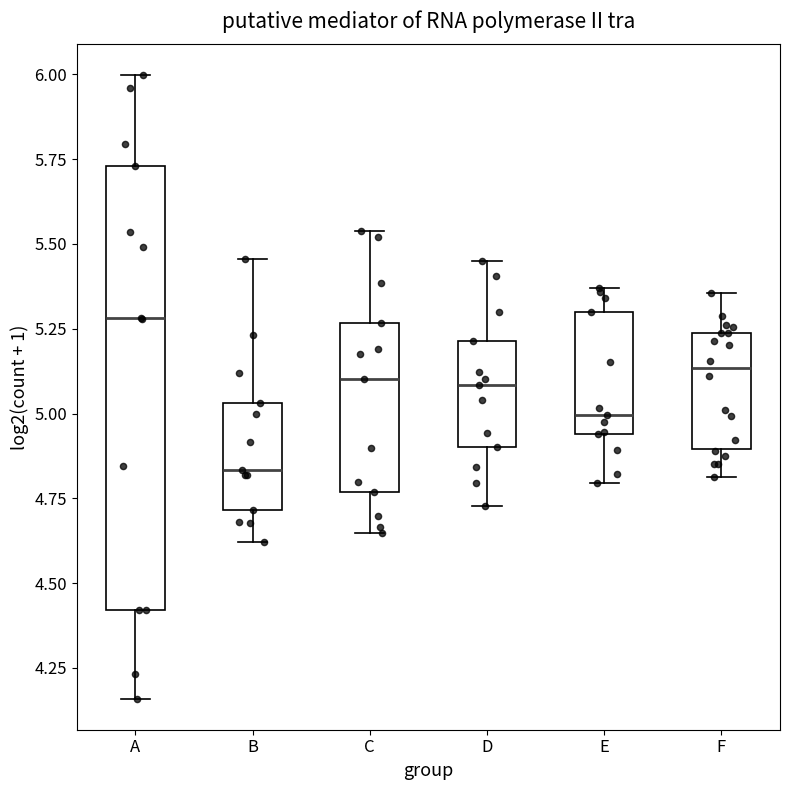

Comparing the boxes themselves (not the whiskers), which one is the tallest?

A